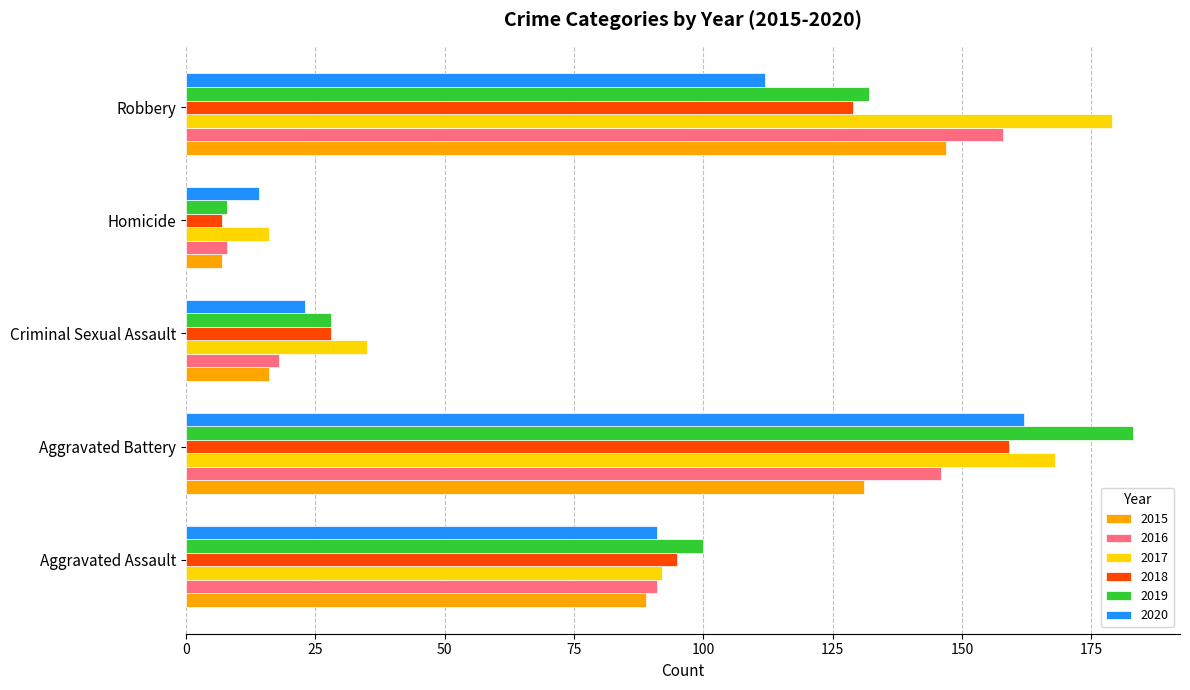

What is the total value across all series at Aggravated Battery?

949